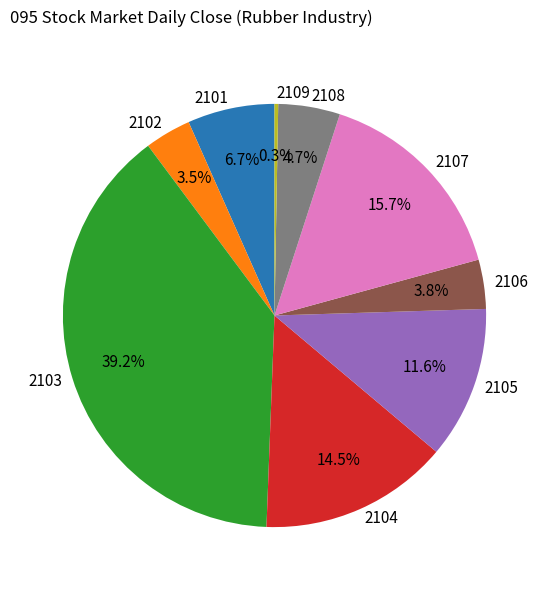

Do 2101 and 2102 together represent more than half of the pie?

No